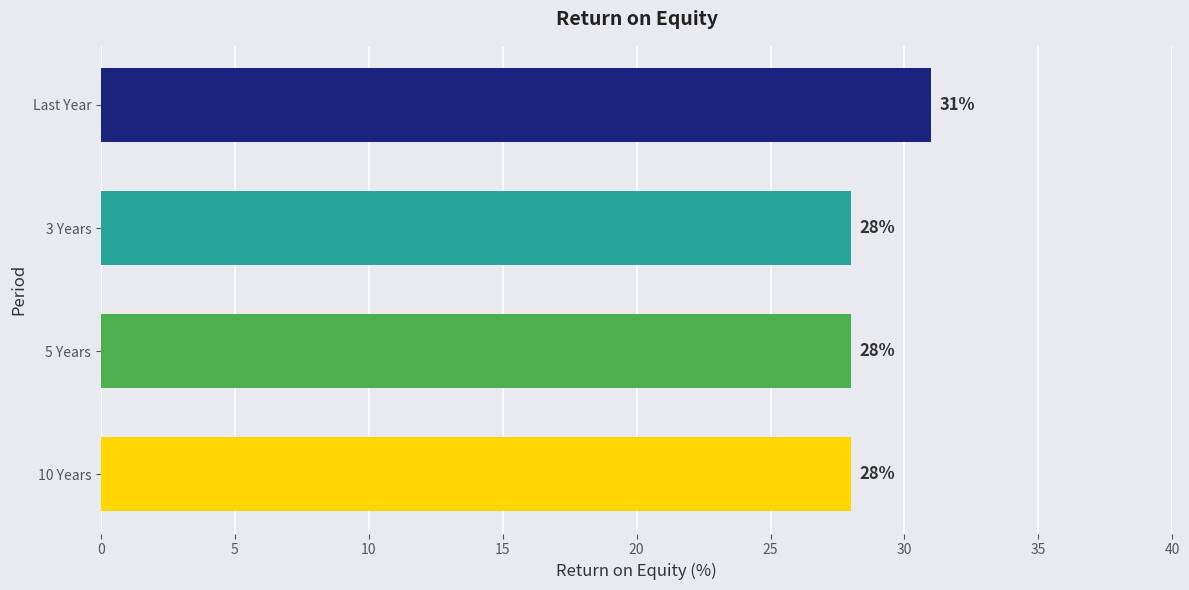

Reading bottom to top, what are all the values shown in this chart?

10 Years=28	5 Years=28	3 Years=28	Last Year=31